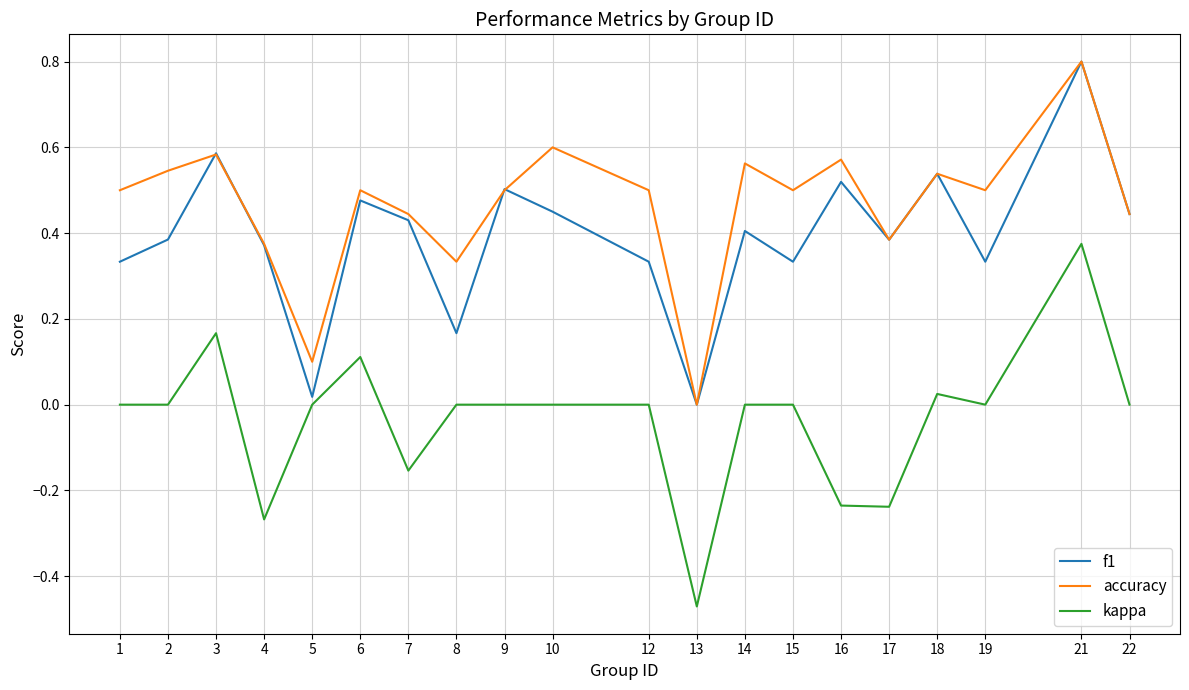

Which series has the widest spread of values?

kappa